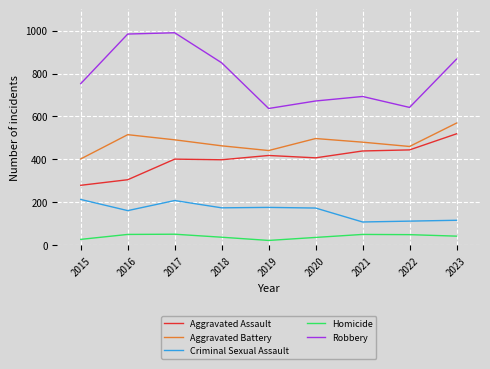

Does the chart display data point markers on the line(s)?

No